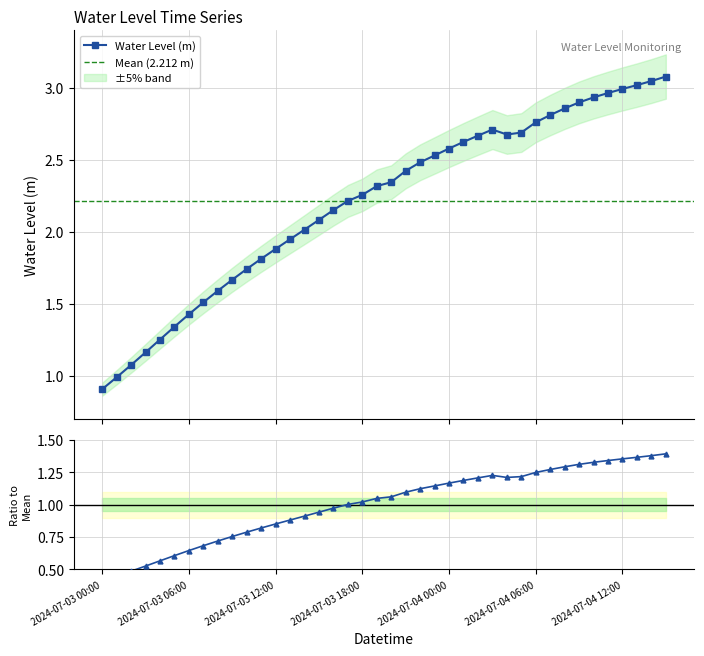

The value at 2024-07-04 04:00 is 2.7. True or false?

True